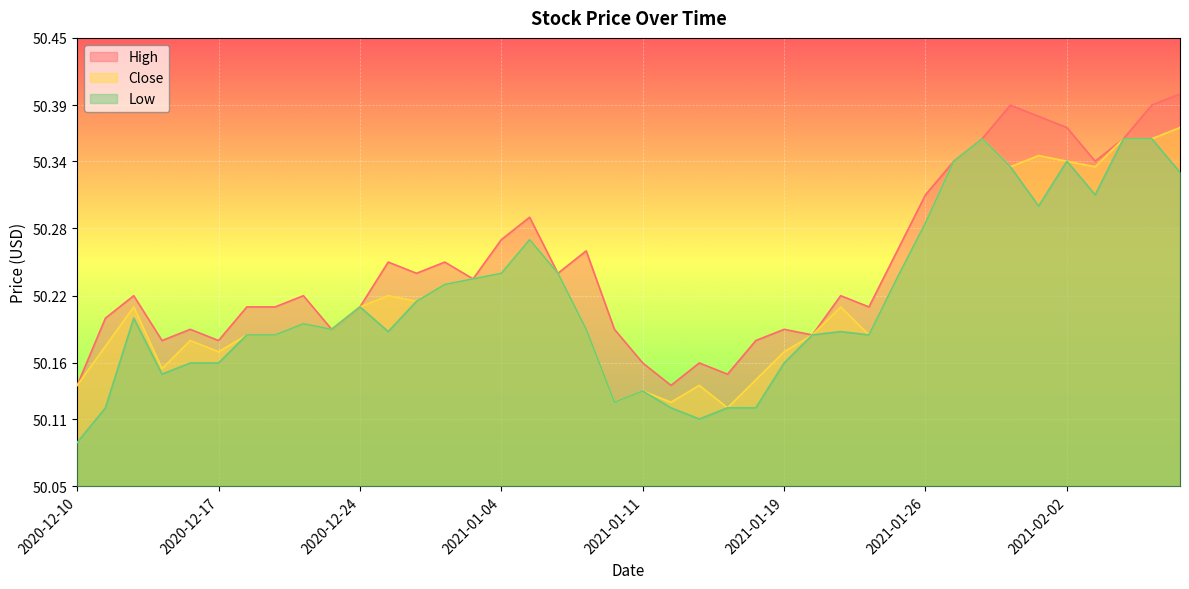

Between 2021-01-08 and 2021-01-12, which is larger?

2021-01-08